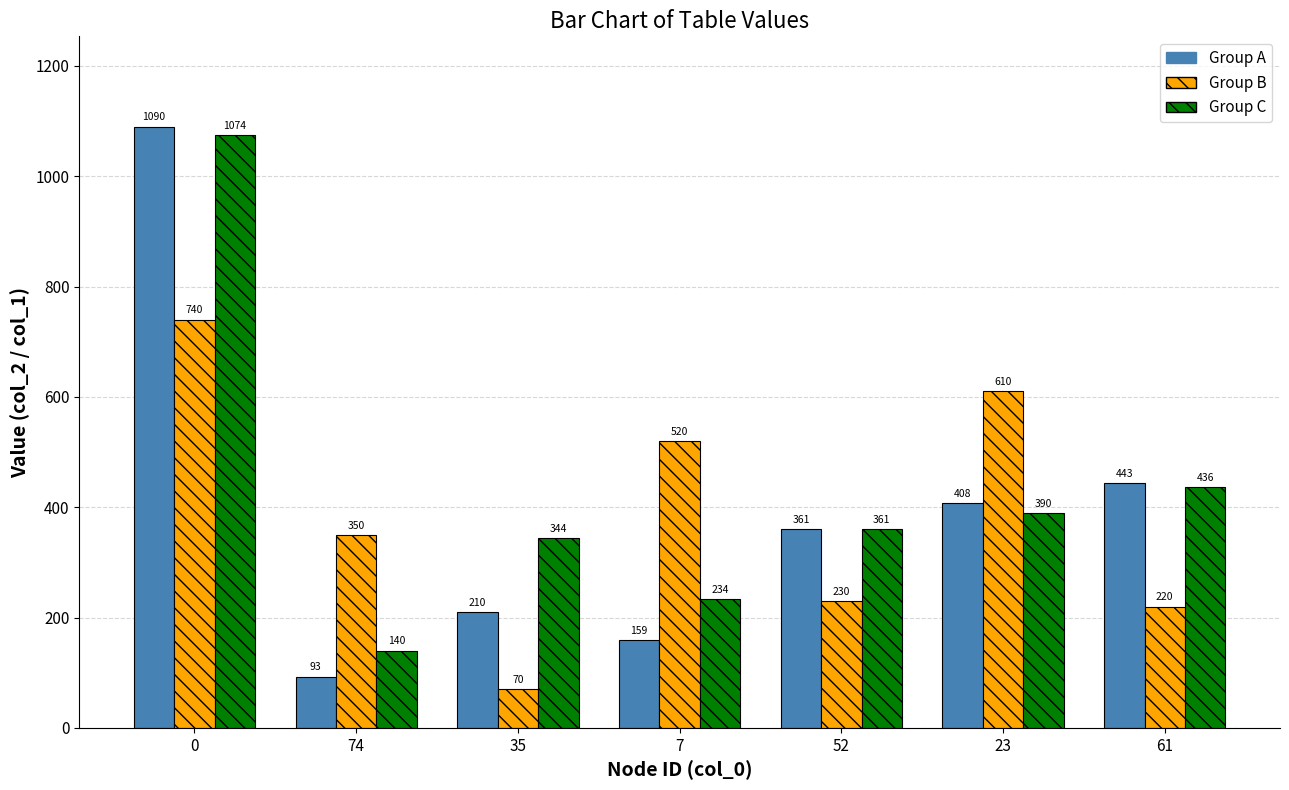

Which series has the largest range (max minus min)?

Group A